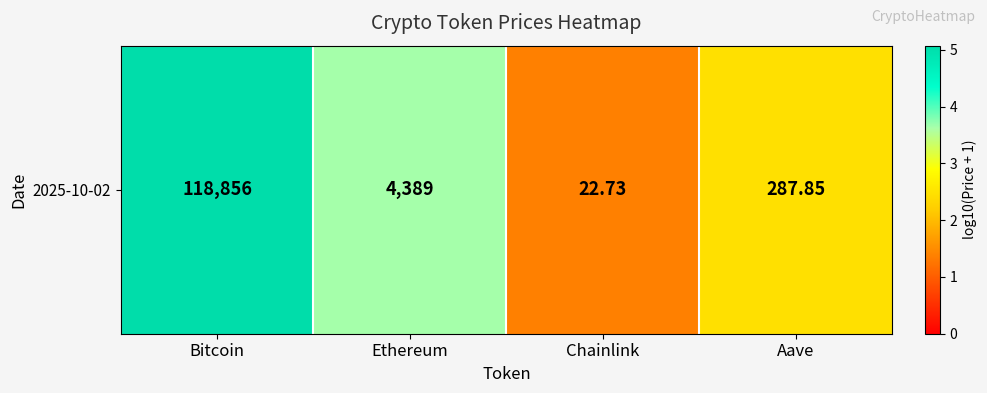

How many values are below 3?

2